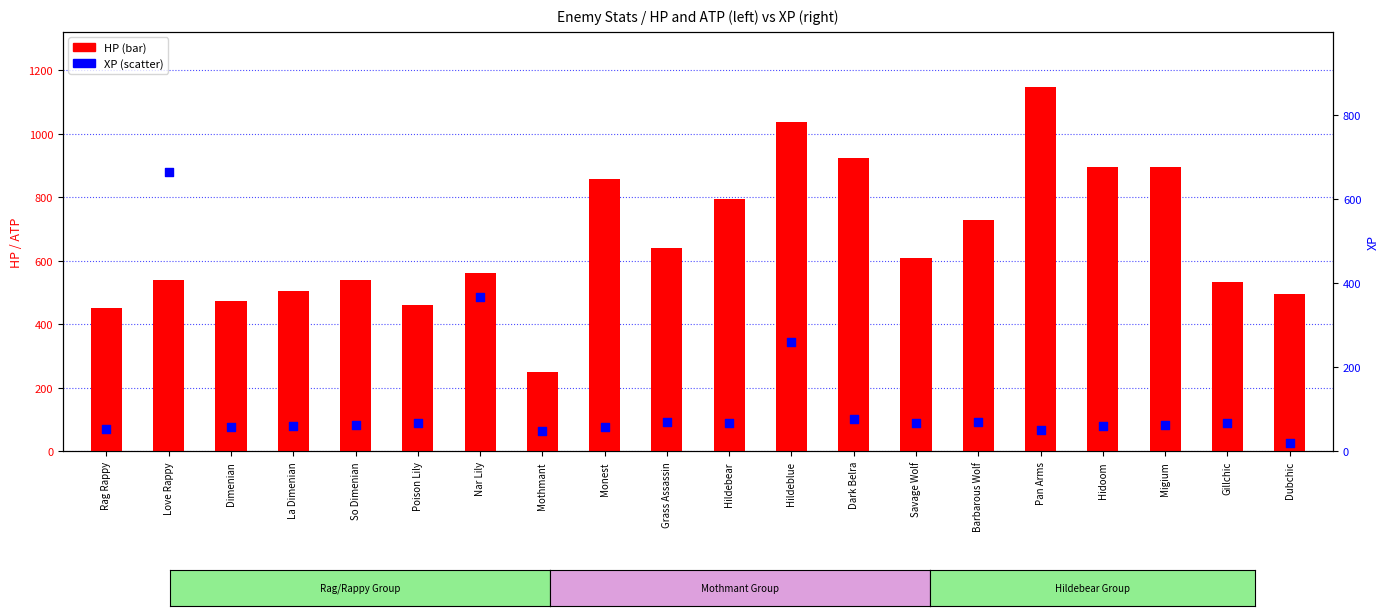

What are all the series names shown in the legend?

HP, XP